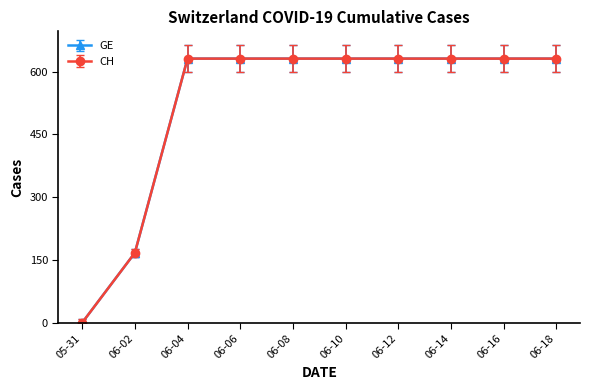

Is this an area chart (filled region under the line)?

No